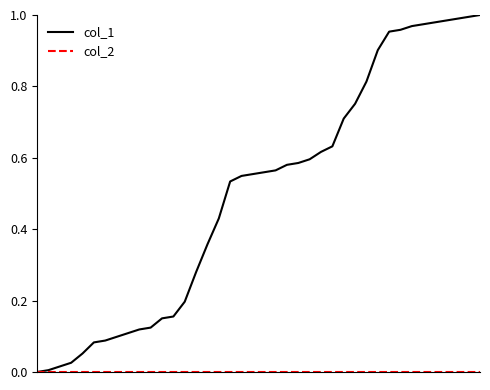

Which series has the largest range (max minus min)?

col_1